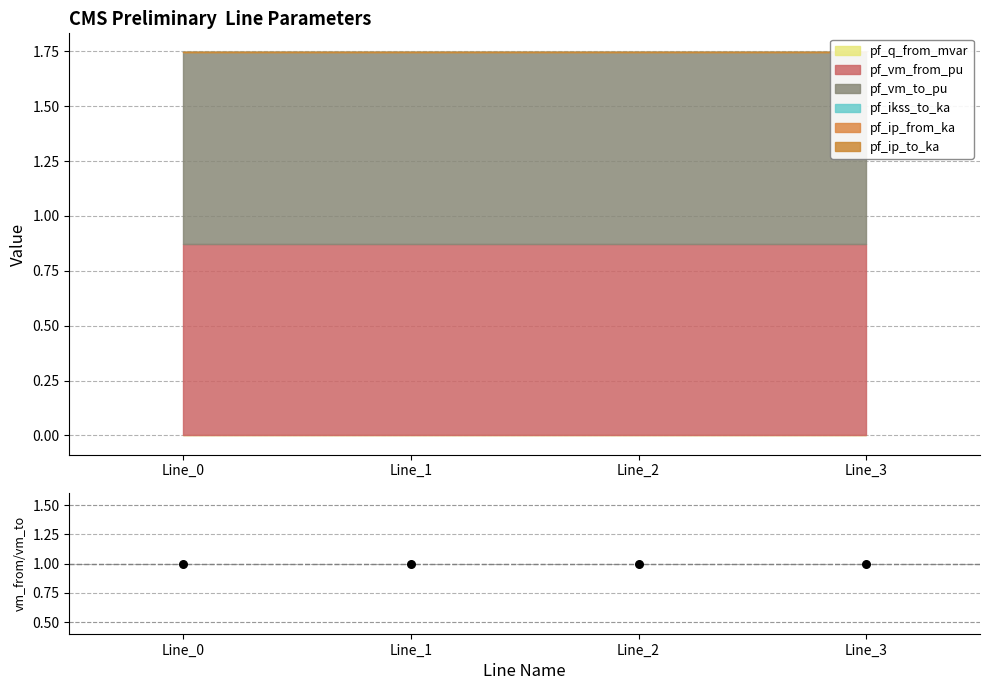

Which series contains the lowest Y value?

pf_q_from_mvar